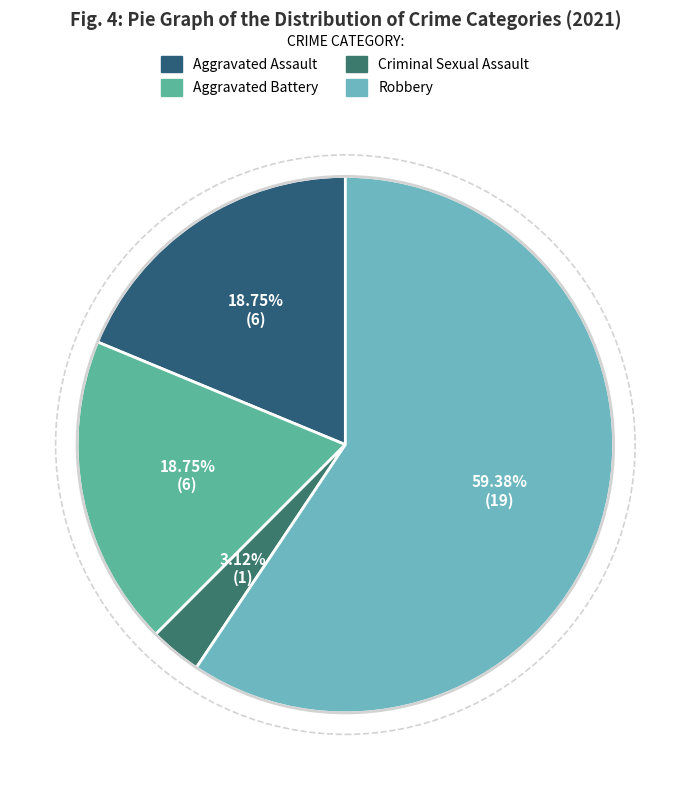

True or false: Criminal Sexual Assault accounts for 3% of the total.

True